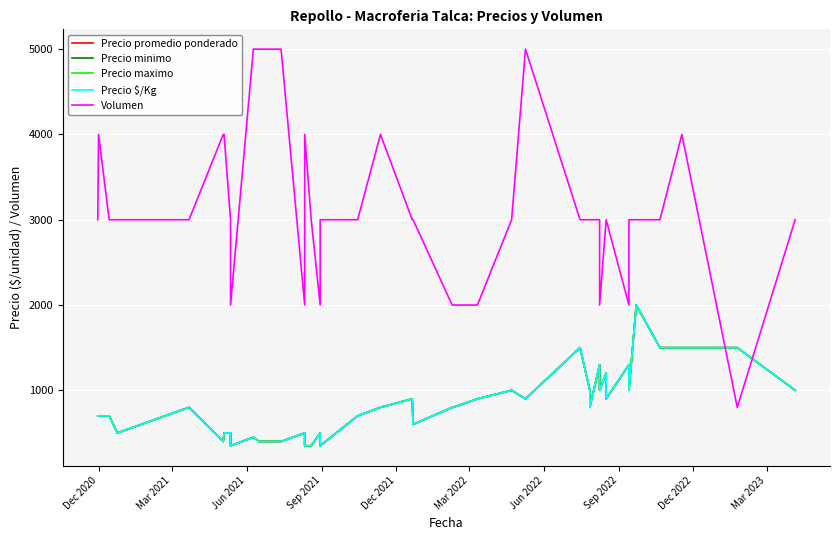

List the series in order of their peak value, highest first.

Volumen, Precio promedio ponderado, Precio minimo, Precio maximo, Precio $/Kg